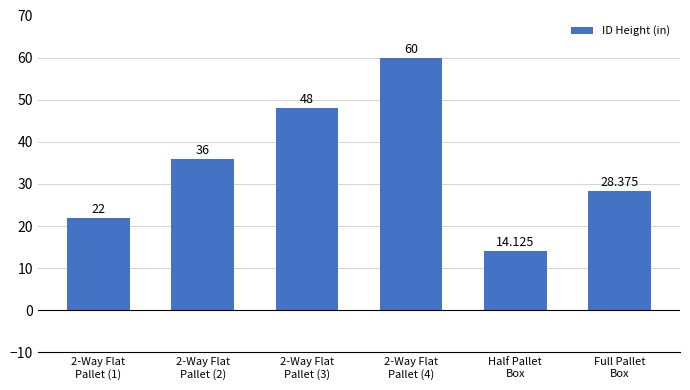

Which label corresponds to the largest value in the chart?

2-Way Flat
Pallet (4)